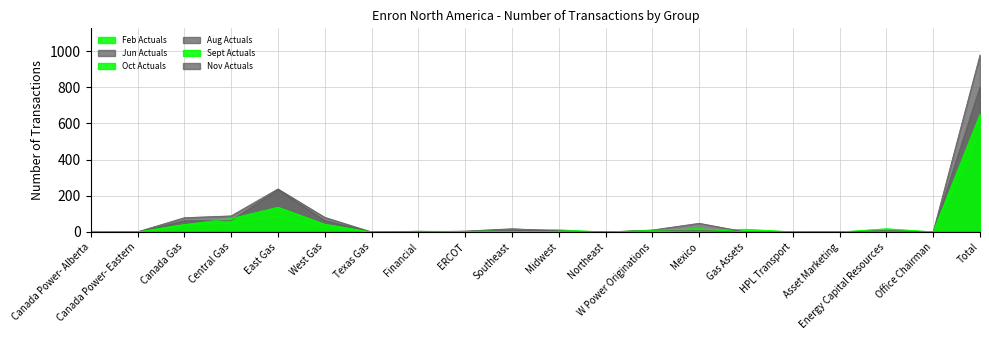

Where does the Sept Actuals series first go above 2?

Canada Gas